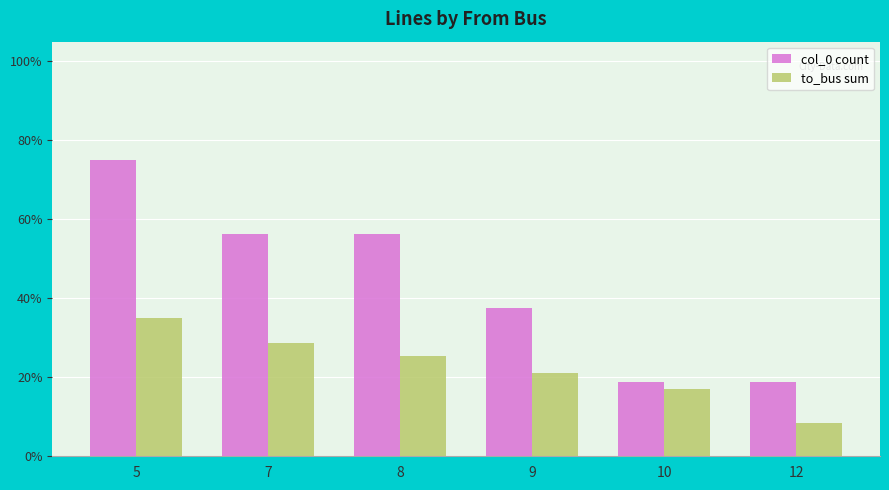

What is the spread (max minus min) of values at 8?

30.8